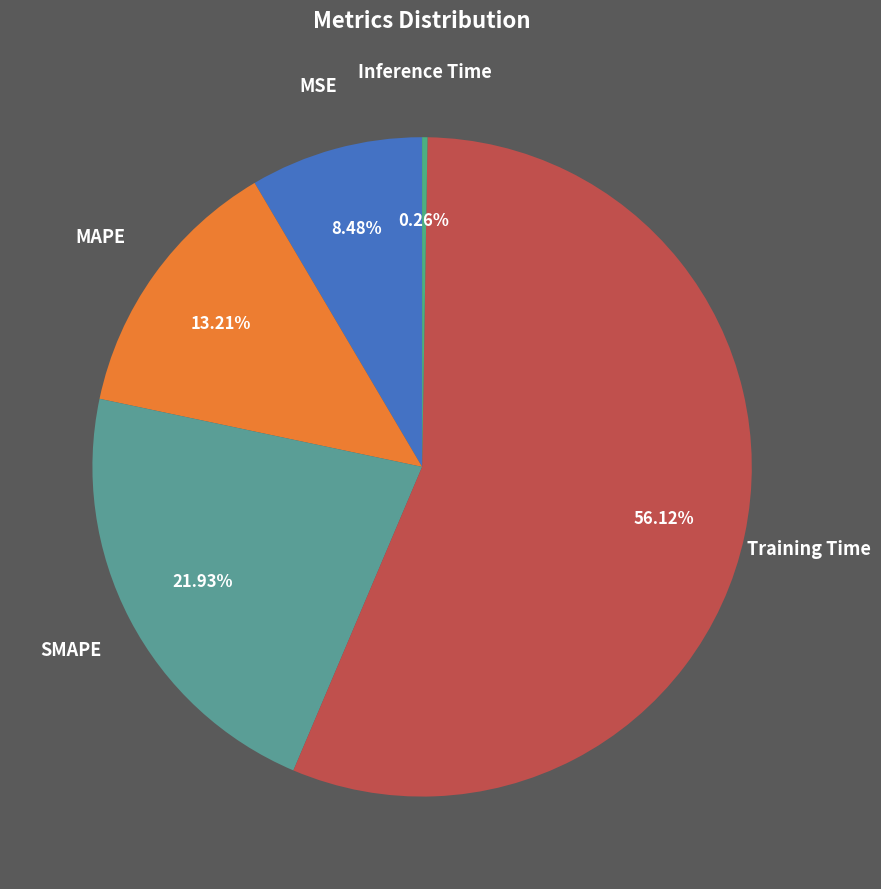

How many segments does this pie chart have?

5